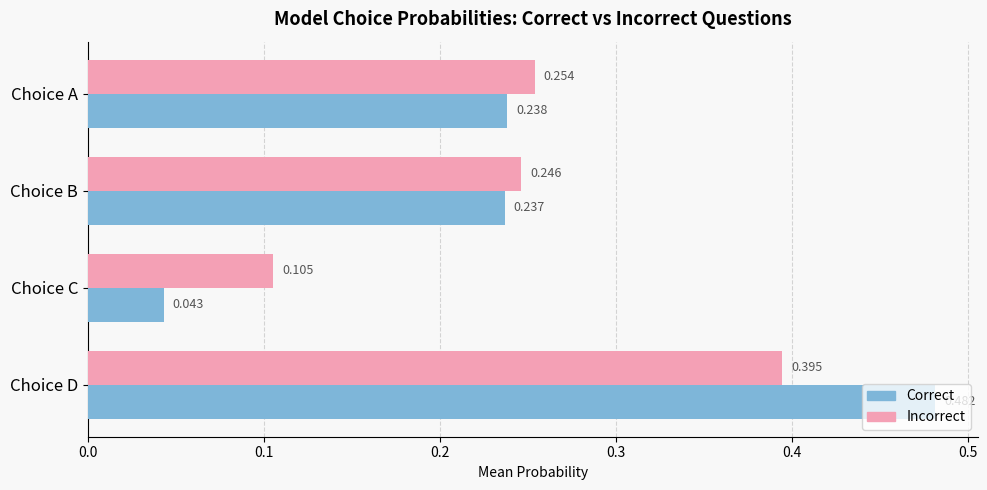

Which series has the widest spread of values?

Correct